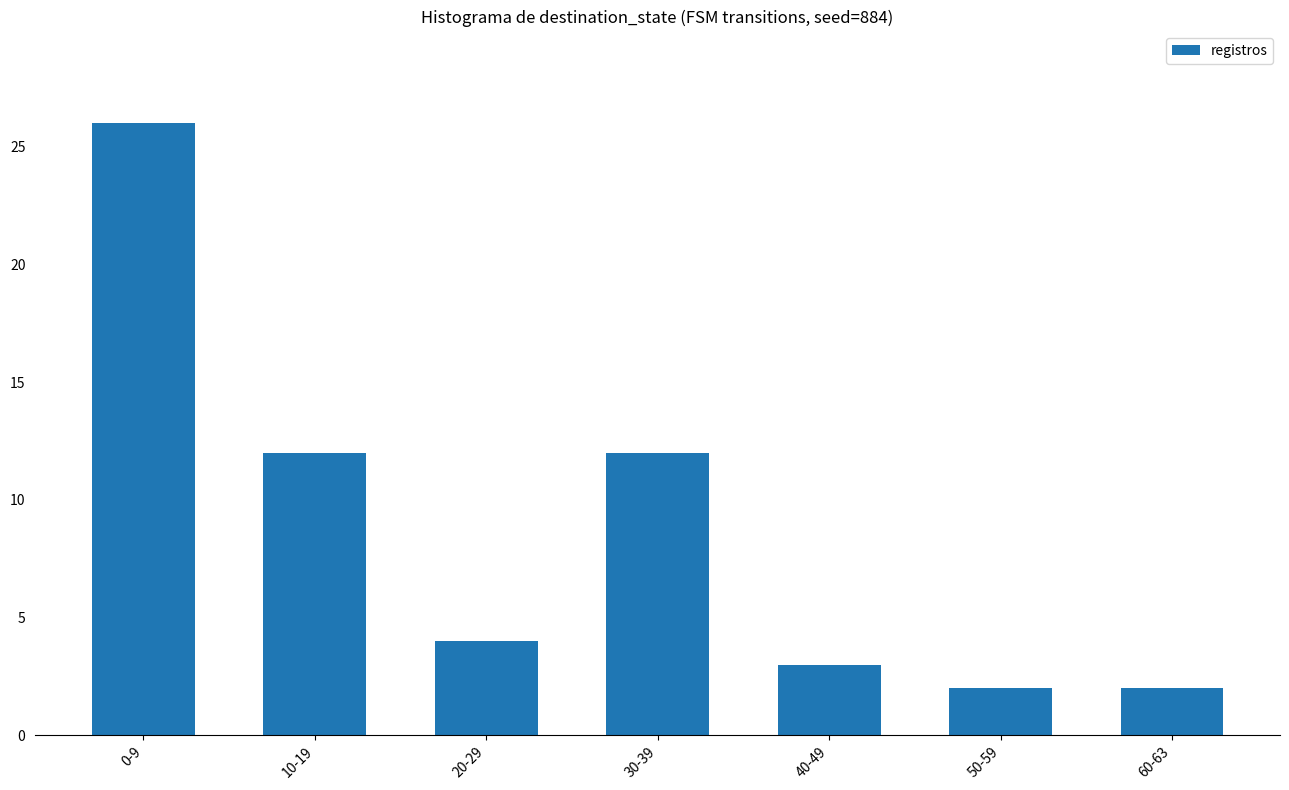

At which label does the data first exceed 4?

0-9